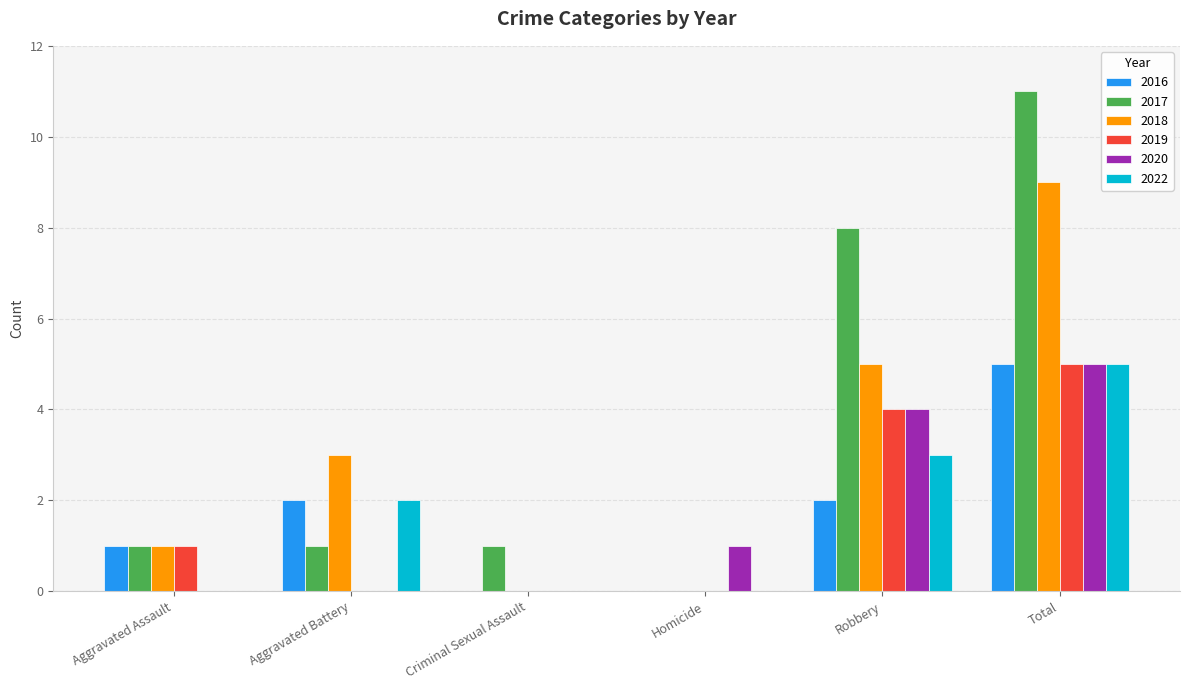

What are all the series names shown in the legend?

2016, 2017, 2018, 2019, 2020, 2022